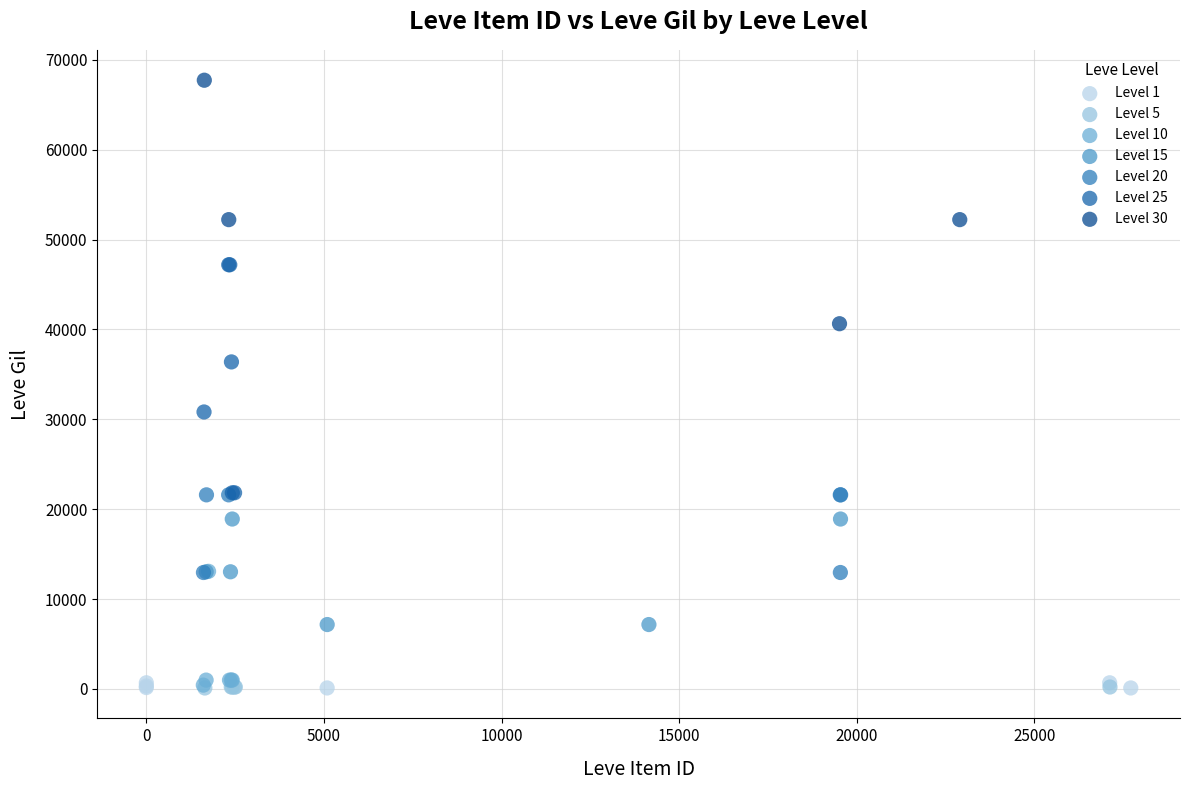

Which series reaches the maximum Y coordinate?

Level 30